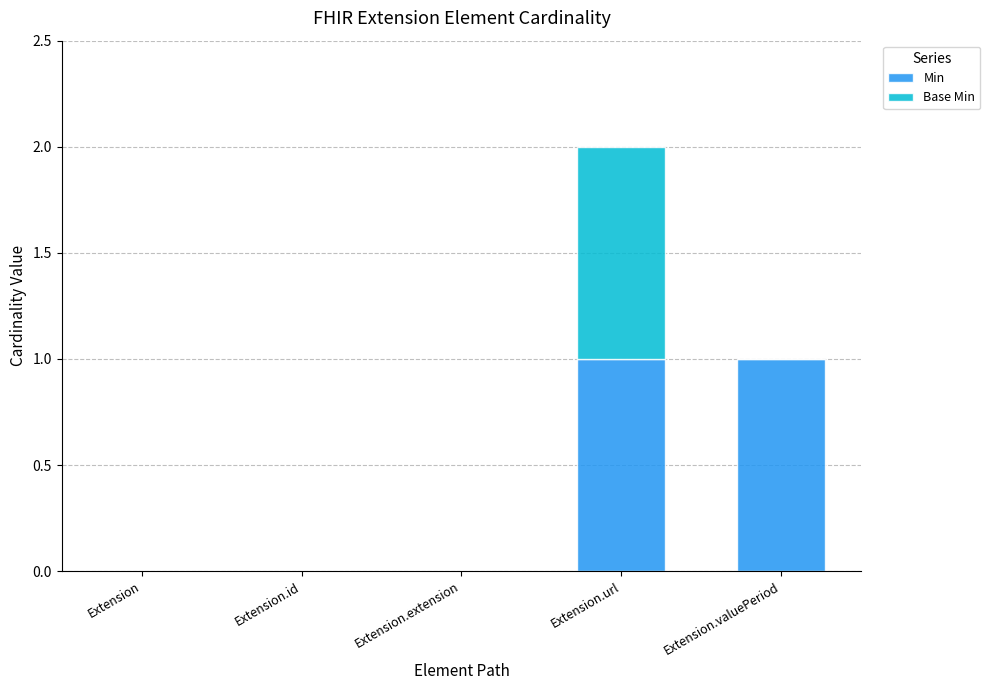

The Min series shows 2 at Extension.url. True or false?

False